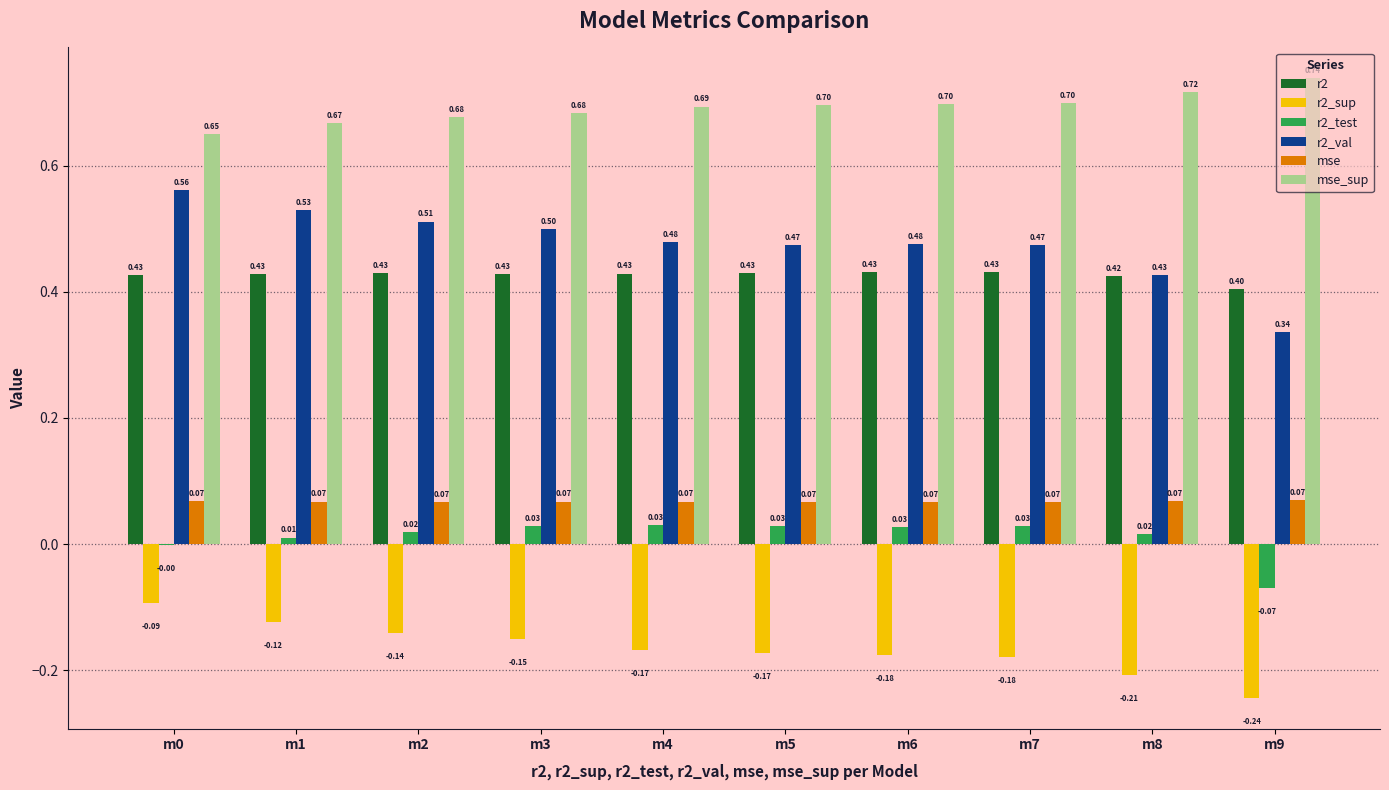

What is the total value across all series at m1?

1.6